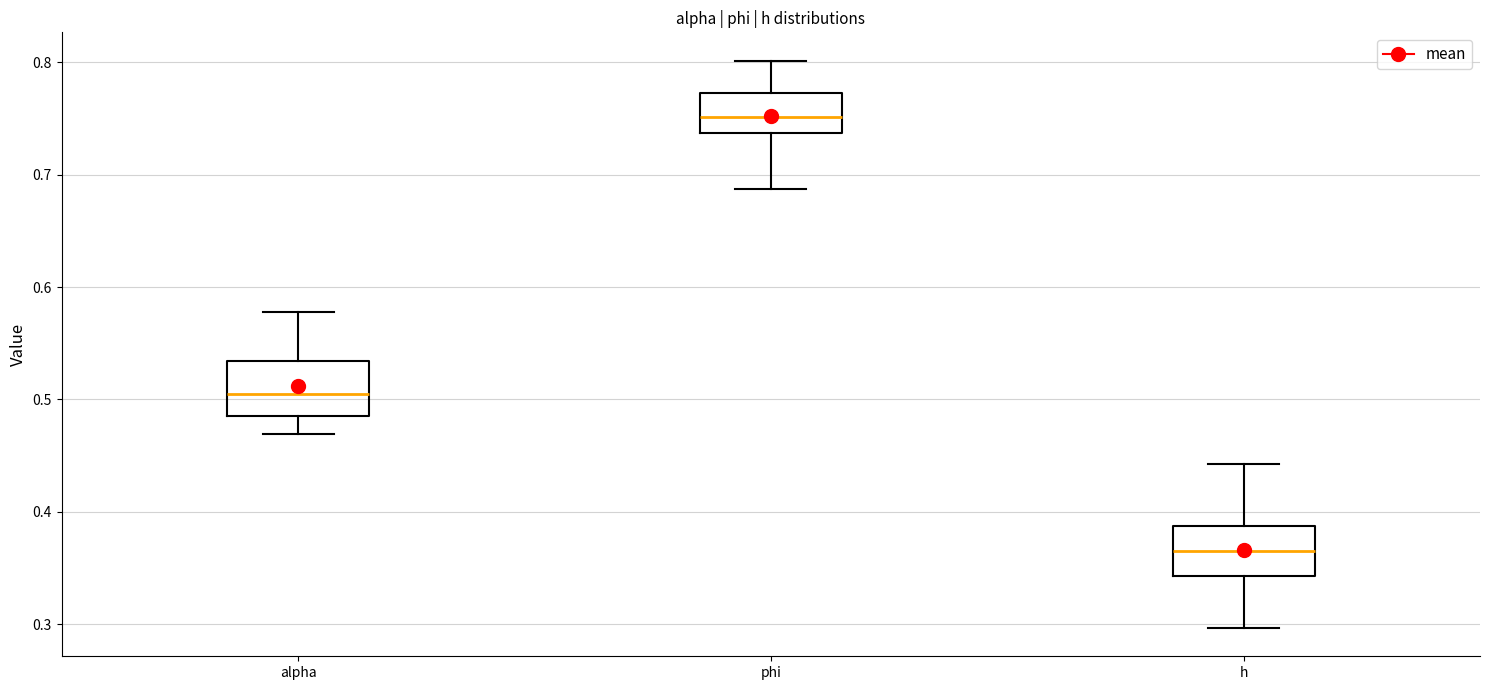

Reading left to right, transcribe this box plot: for each box, give where its median line is, the range the box spans, and where its two whiskers end, as read against the y-axis. The values are not printed on the chart, so give them approximately, as read against the axis.

alpha: median 0.50, box 0.49 to 0.53, whiskers 0.47 to 0.58
phi: median 0.75, box 0.74 to 0.77, whiskers 0.69 to 0.80
h: median 0.37, box 0.34 to 0.39, whiskers 0.30 to 0.44